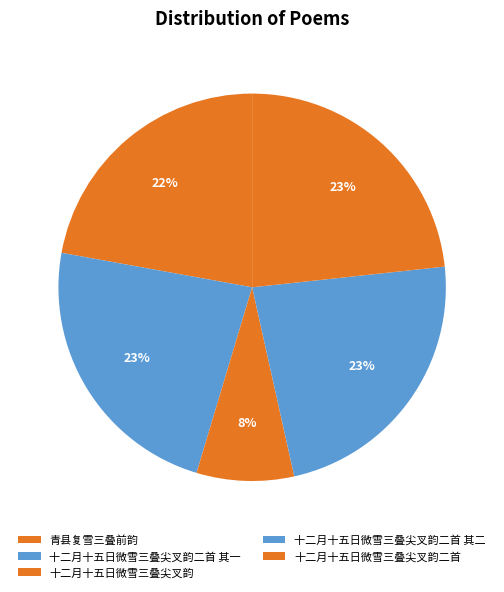

Which category has the biggest portion of the pie?

十二月十五日微雪三叠尖叉韵二首